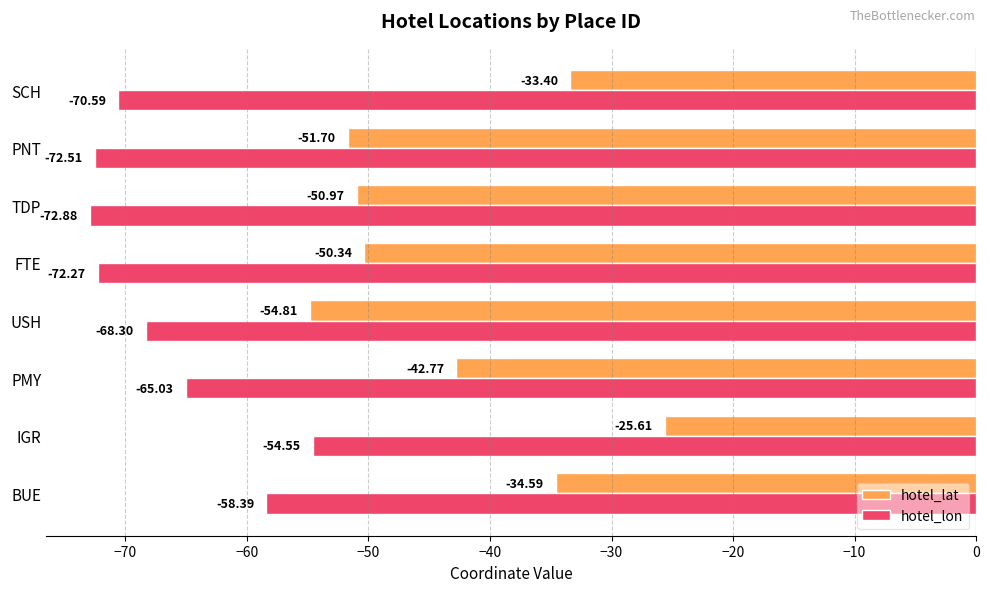

Which series has the largest total across all categories?

hotel_lat